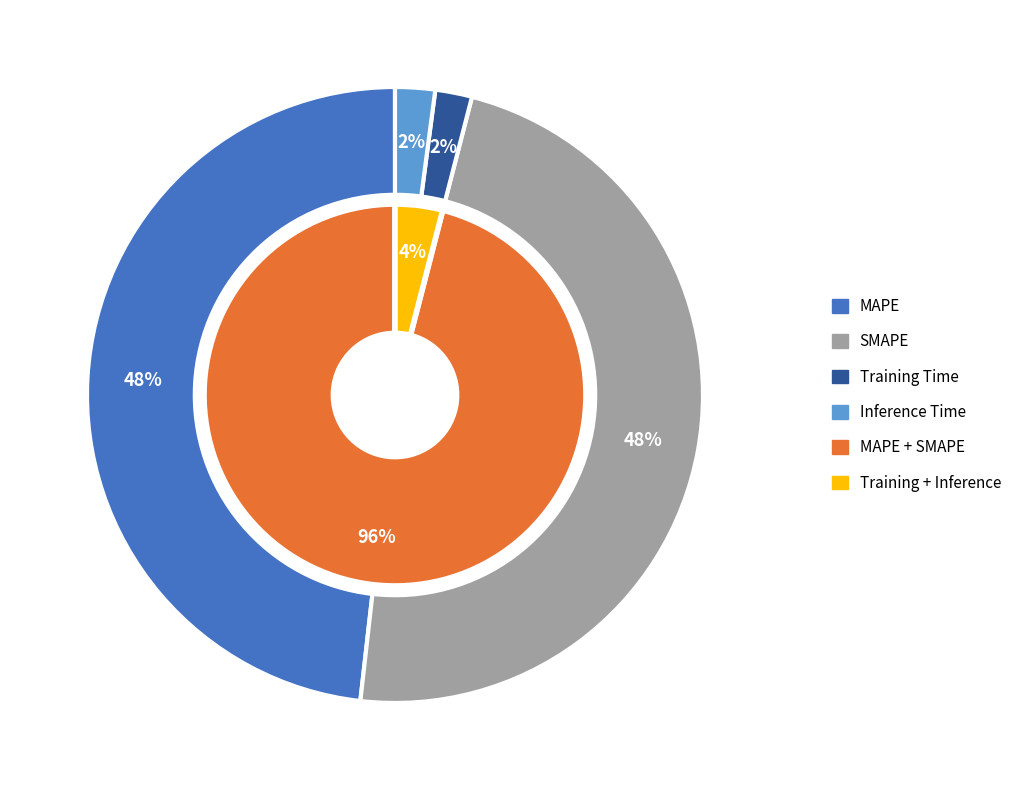

True or false: Training Time accounts for 1% of the total.

False